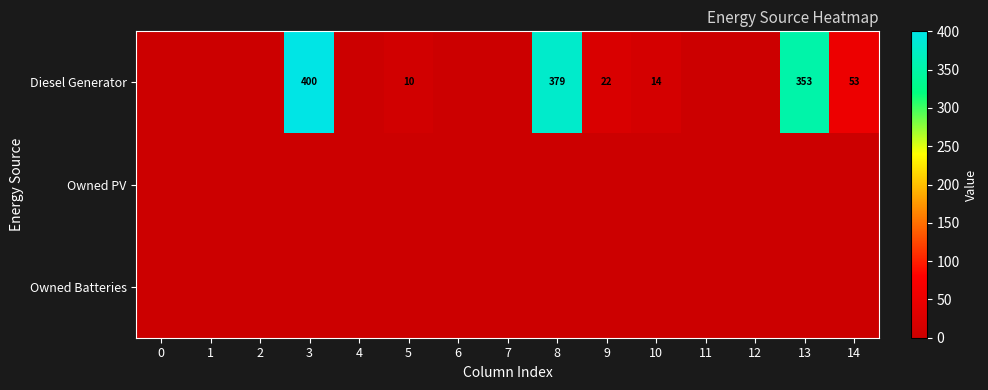

At how many categories does at least one series exceed 311?

3